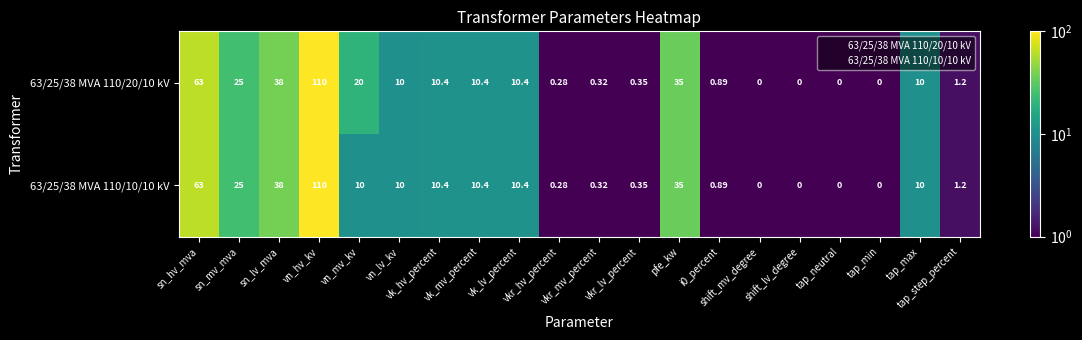

Reading left to right, what are all the values shown in this chart?

63/25/38 MVA 110/20/10 kV: sn_hv_mva=63.0	sn_mv_mva=25.0	sn_lv_mva=38.0	vn_hv_kv=110.0	vn_mv_kv=20.0	vn_lv_kv=10.0	vk_hv_percent=10.4	vk_mv_percent=10.4	vk_lv_percent=10.4	vkr_hv_percent=0.3	vkr_mv_percent=0.3	vkr_lv_percent=0.3	pfe_kw=35.0	i0_percent=0.9	shift_mv_degree=0.0	shift_lv_degree=0.0	tap_neutral=0.0	tap_min=0.0	tap_max=10.0	tap_step_percent=1.2
63/25/38 MVA 110/10/10 kV: sn_hv_mva=63.0	sn_mv_mva=25.0	sn_lv_mva=38.0	vn_hv_kv=110.0	vn_mv_kv=10.0	vn_lv_kv=10.0	vk_hv_percent=10.4	vk_mv_percent=10.4	vk_lv_percent=10.4	vkr_hv_percent=0.3	vkr_mv_percent=0.3	vkr_lv_percent=0.3	pfe_kw=35.0	i0_percent=0.9	shift_mv_degree=0.0	shift_lv_degree=0.0	tap_neutral=0.0	tap_min=0.0	tap_max=10.0	tap_step_percent=1.2